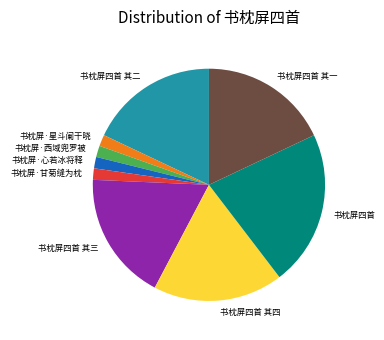

True or false: 书枕屏·甘菊缝为枕 accounts for 2% of the total.

True